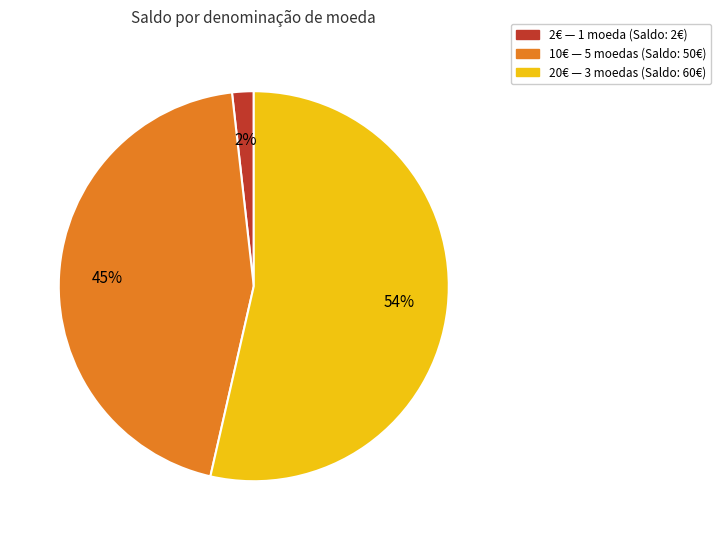

To the nearest percent, what is the average slice percentage?

33%